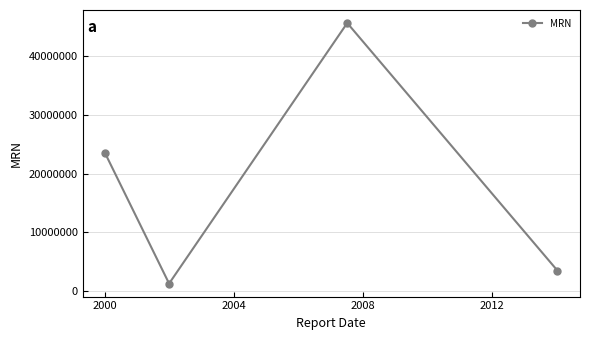

Count the number of categories in the chart.

4